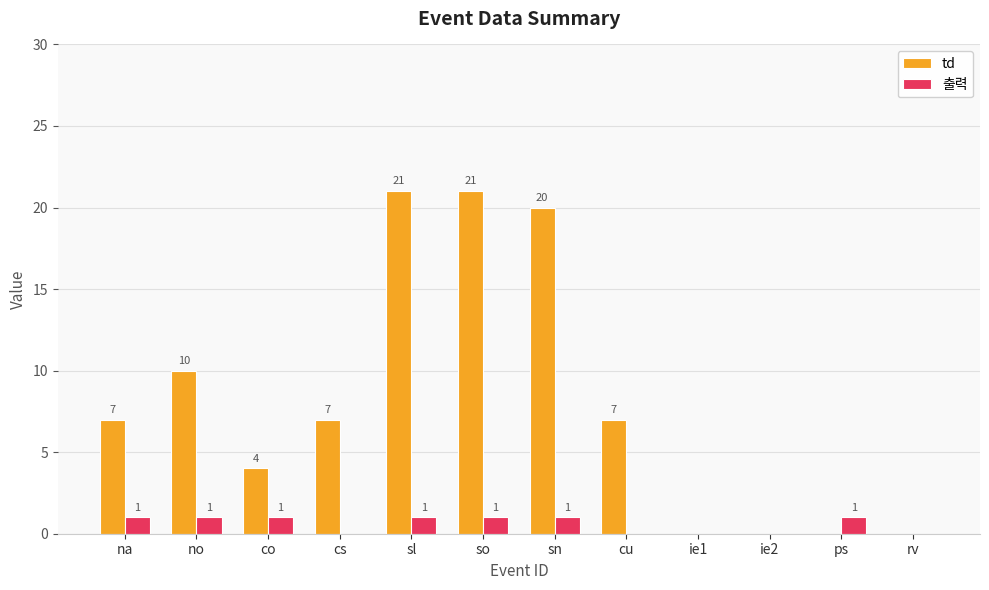

What is the greatest value displayed?

21